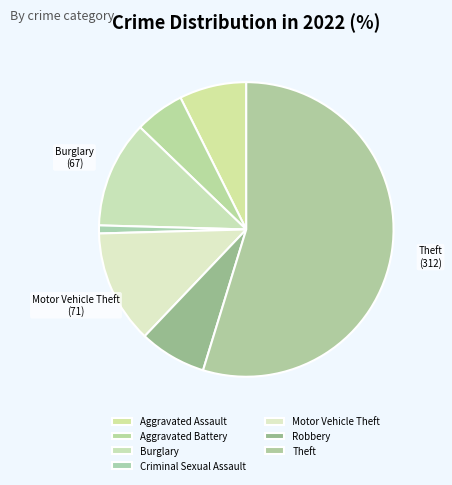

Between Aggravated Assault and Motor Vehicle Theft, which is larger?

Motor Vehicle Theft